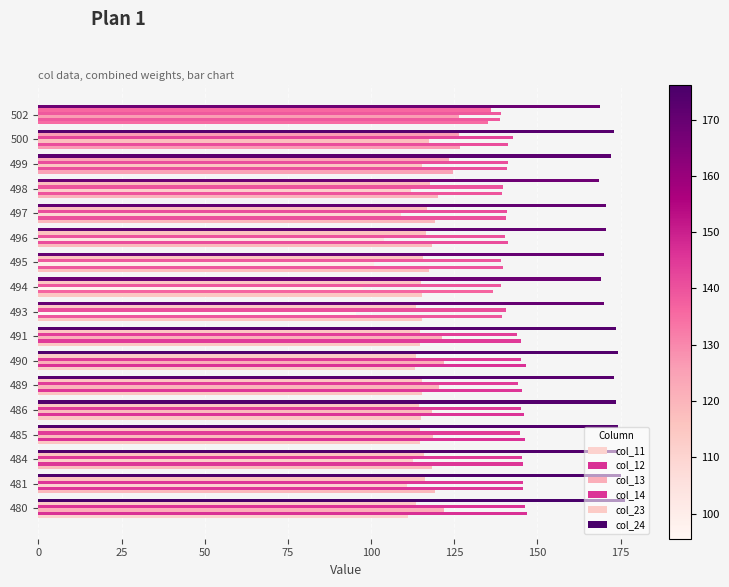

What is the difference between the maximum and minimum values in the col_12 series?

10.2